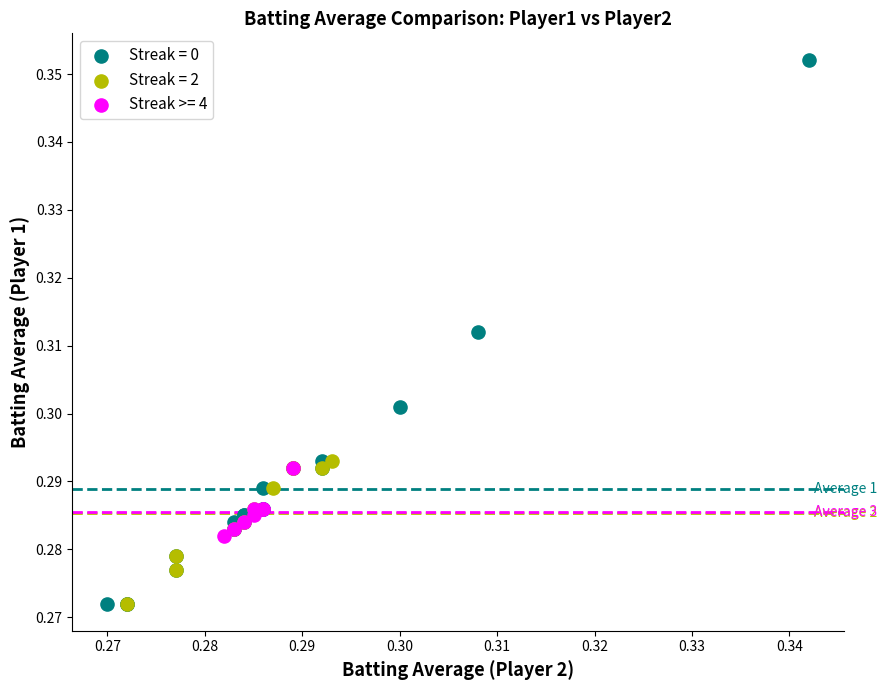

Which series contains the highest Y value?

Streak = 0